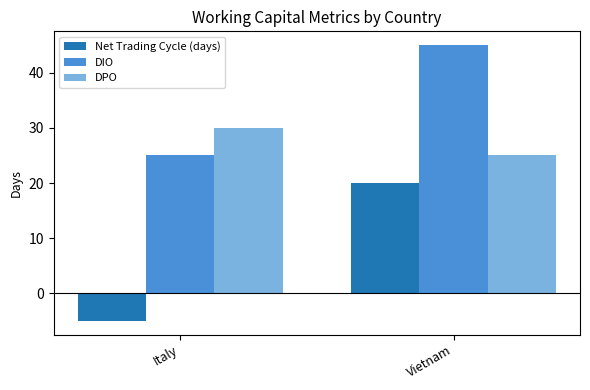

At which label does DPO reach its peak?

Italy